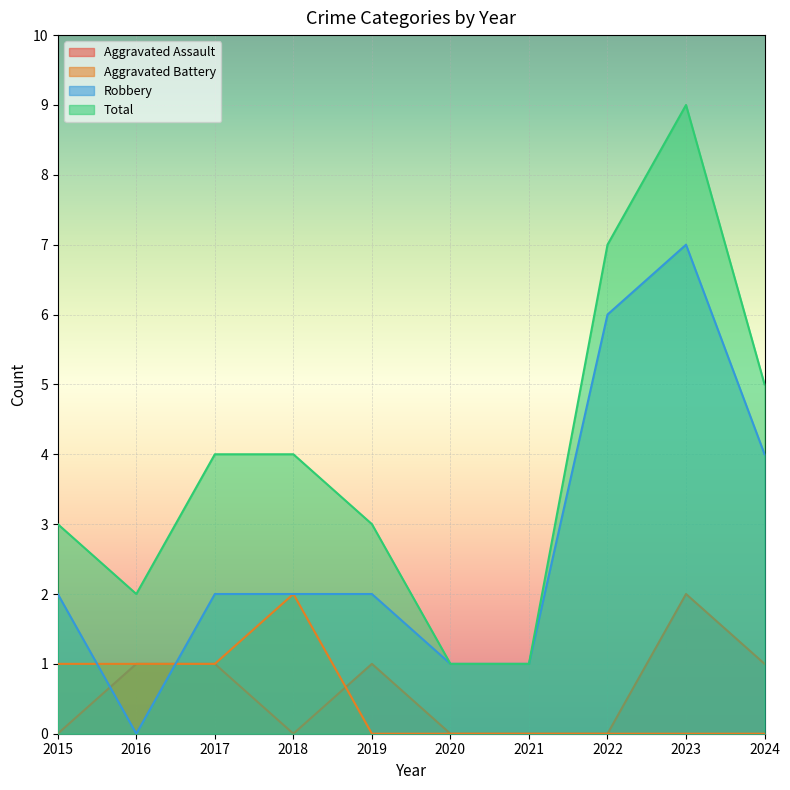

Reading left to right, list all the values displayed in this chart.

Aggravated Assault: 2015=0	2016=1	2017=1	2018=0	2019=1	2020=0	2021=0	2022=0	2023=2	2024=1
Aggravated Battery: 2015=1	2016=1	2017=1	2018=2	2019=0	2020=0	2021=0	2022=0	2023=0	2024=0
Robbery: 2015=2	2016=0	2017=2	2018=2	2019=2	2020=1	2021=1	2022=6	2023=7	2024=4
Total: 2015=3	2016=2	2017=4	2018=4	2019=3	2020=1	2021=1	2022=7	2023=9	2024=5